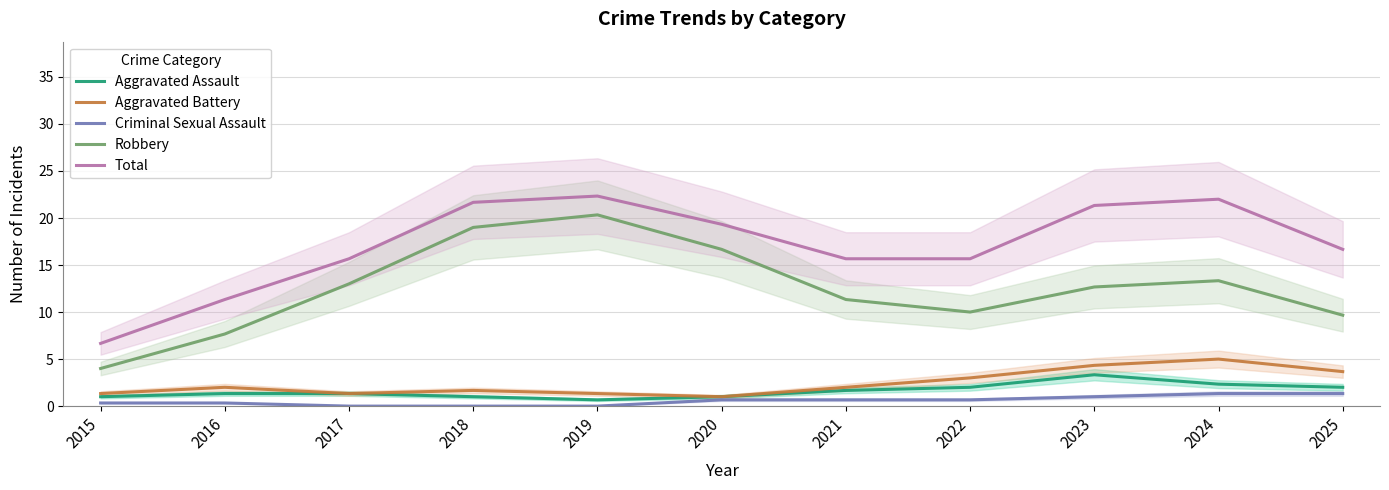

The Total series shows 15.7 at 2022. True or false?

True